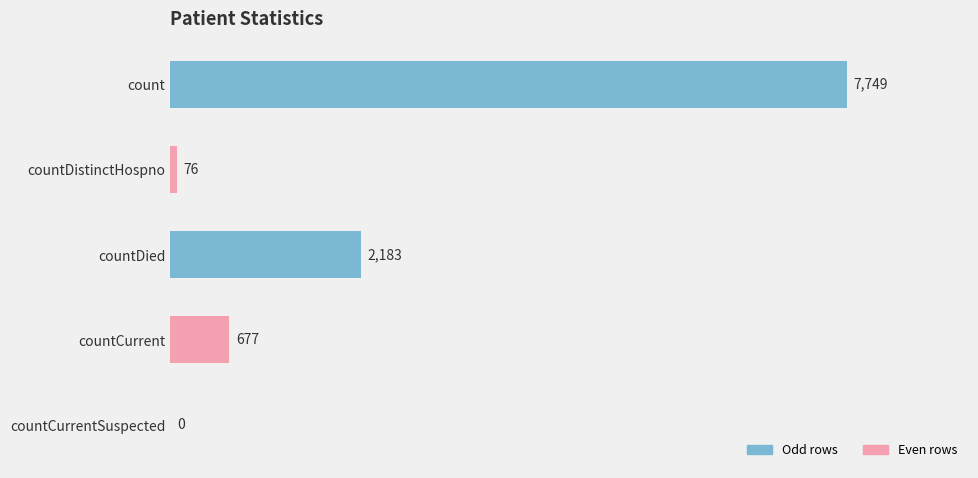

What is the greatest value displayed?

7749